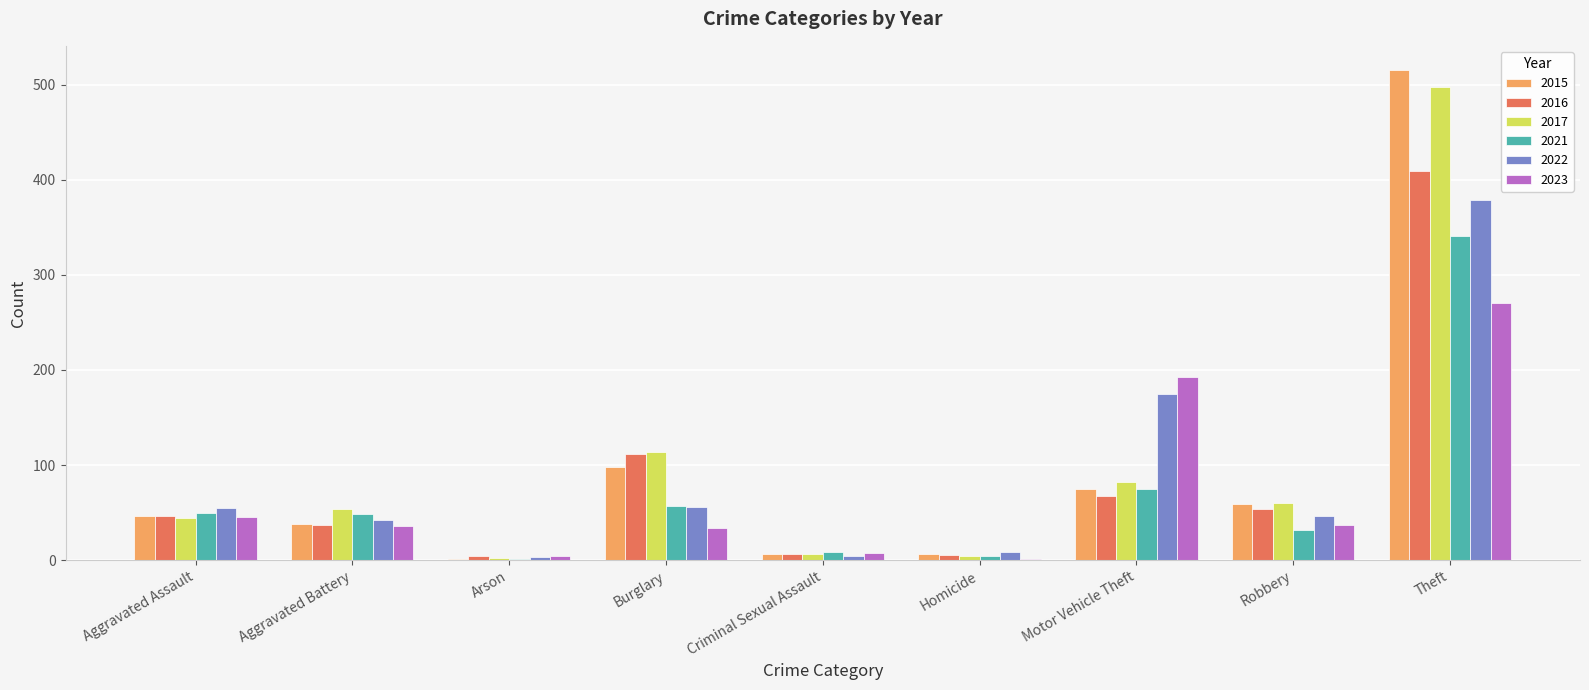

At which category does the chart reach its peak across all series?

Theft